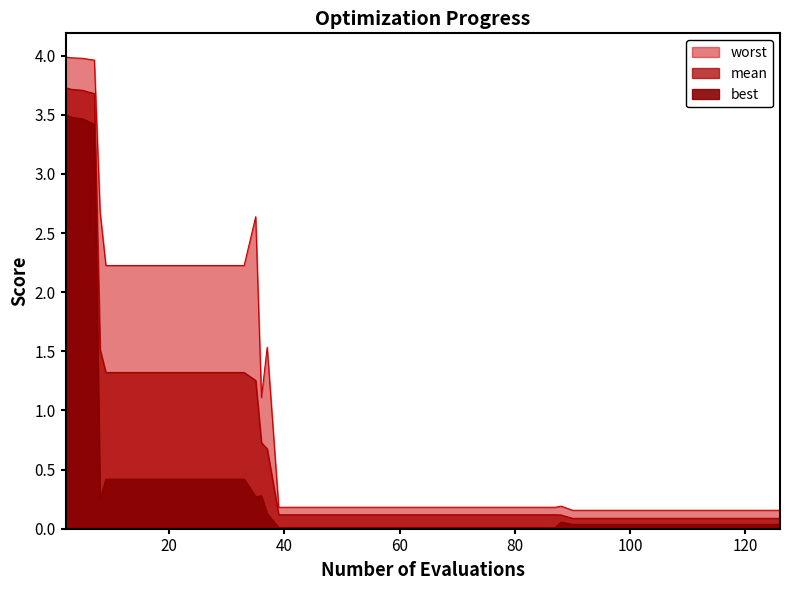

Which series has the largest range (max minus min)?

worst